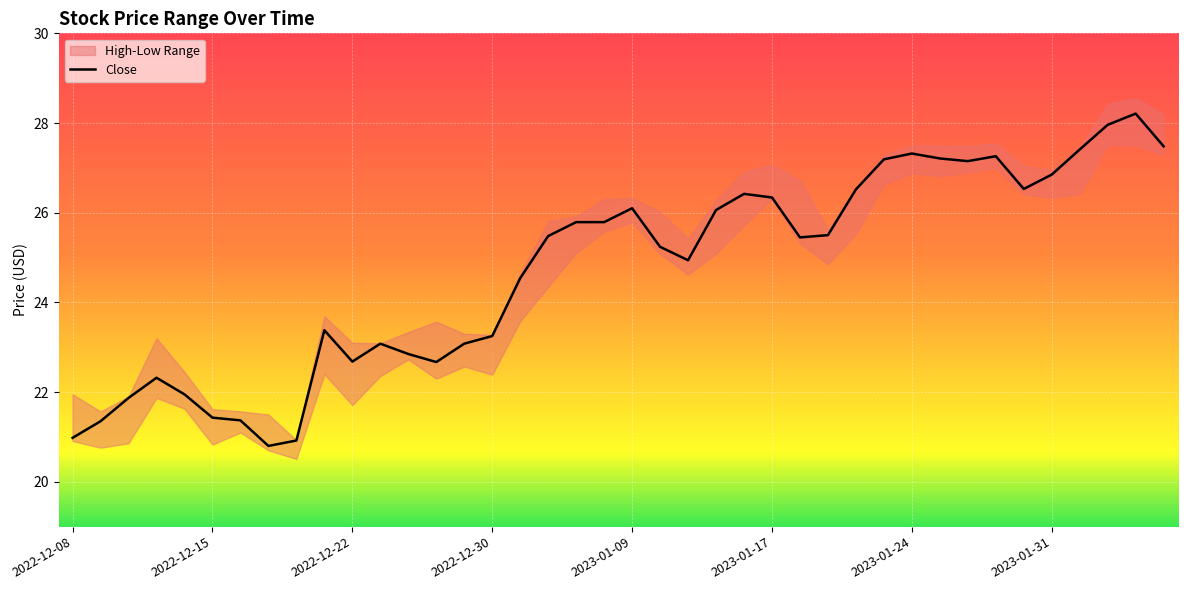

What is the minimum value for Close?

20.8